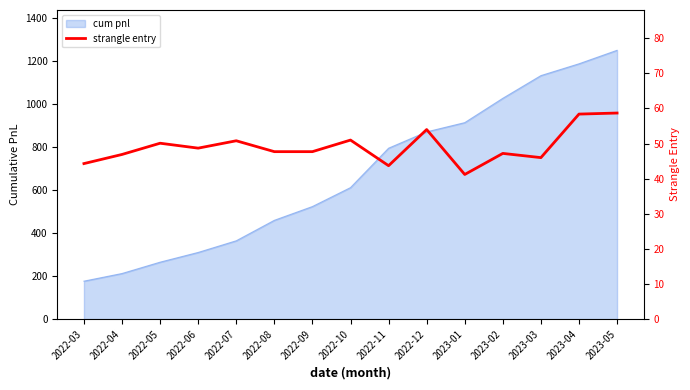

Which label corresponds to the smallest value in the chart?

2023-01